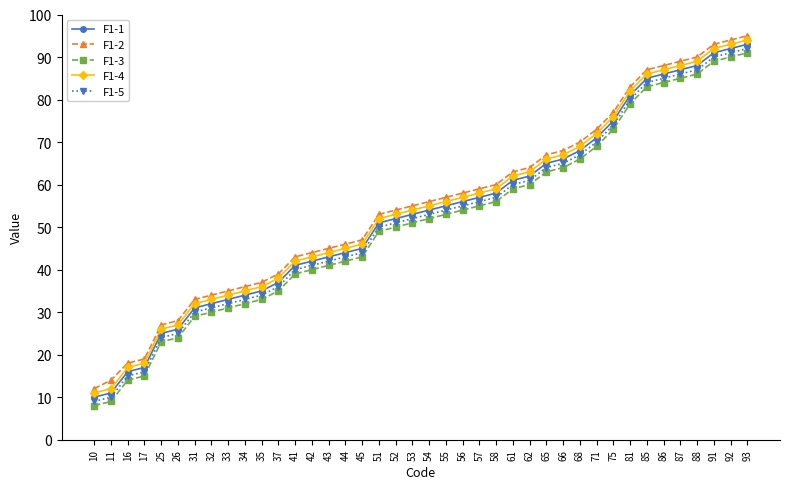

What is the difference between the maximum and minimum values in the F1-4 series?

83